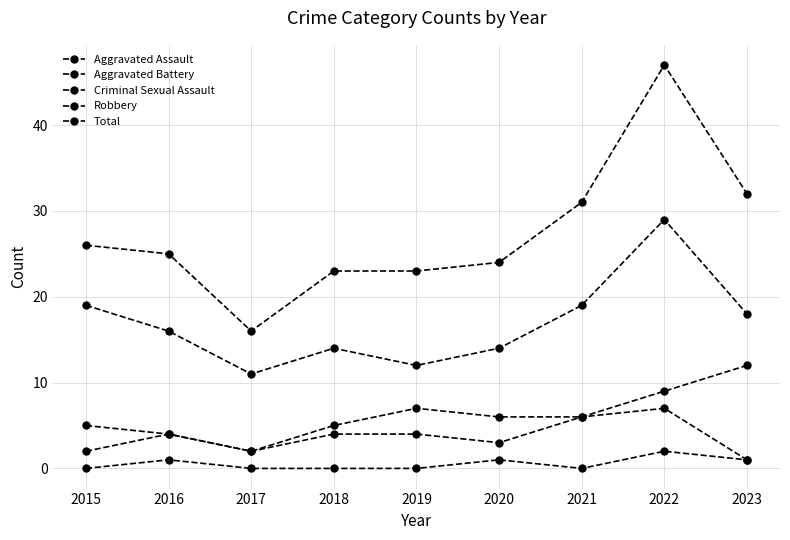

What is the total value across all series at 2022?

94